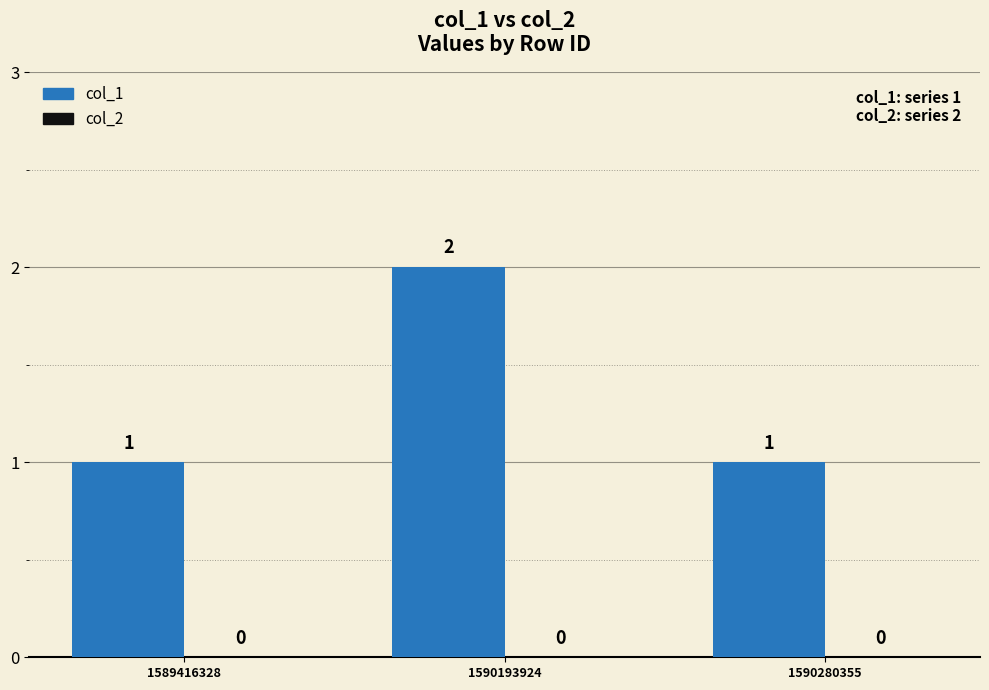

Are the bars horizontal?

No